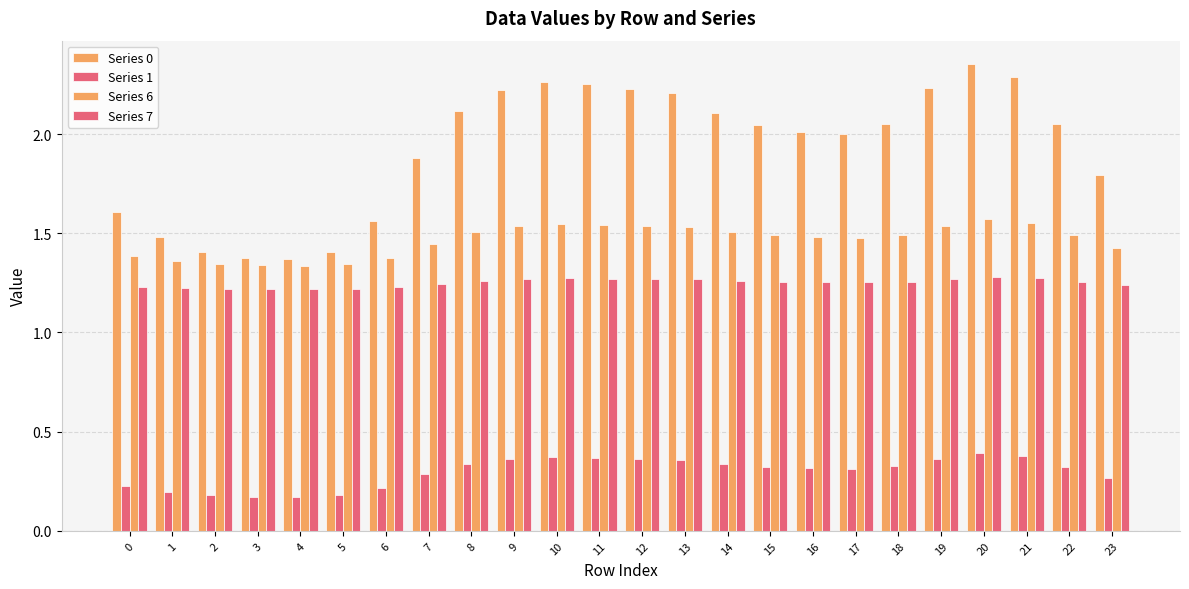

Rank the series at 18 from highest to lowest value.

Series 0, Series 6, Series 7, Series 1